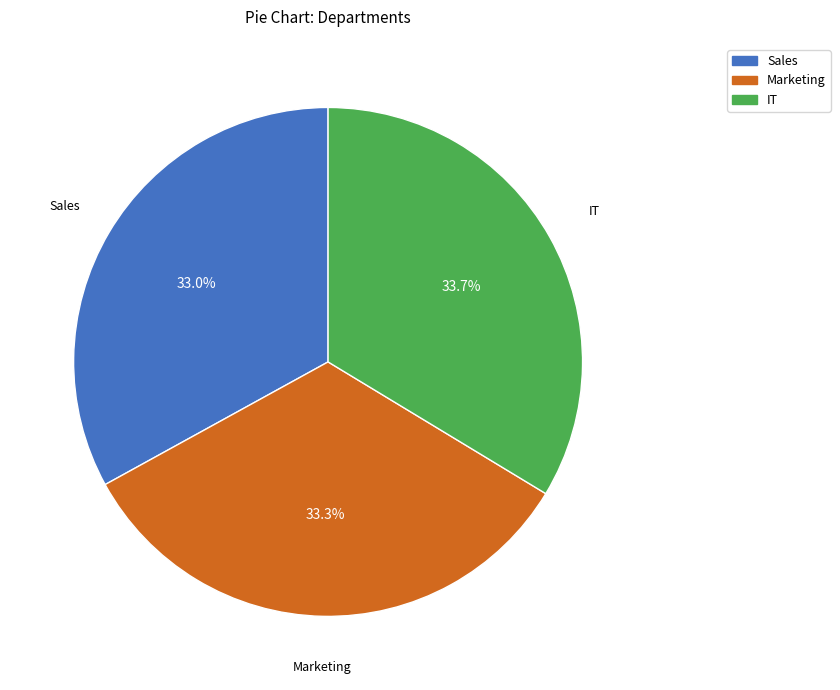

Is there a majority slice in this chart?

No